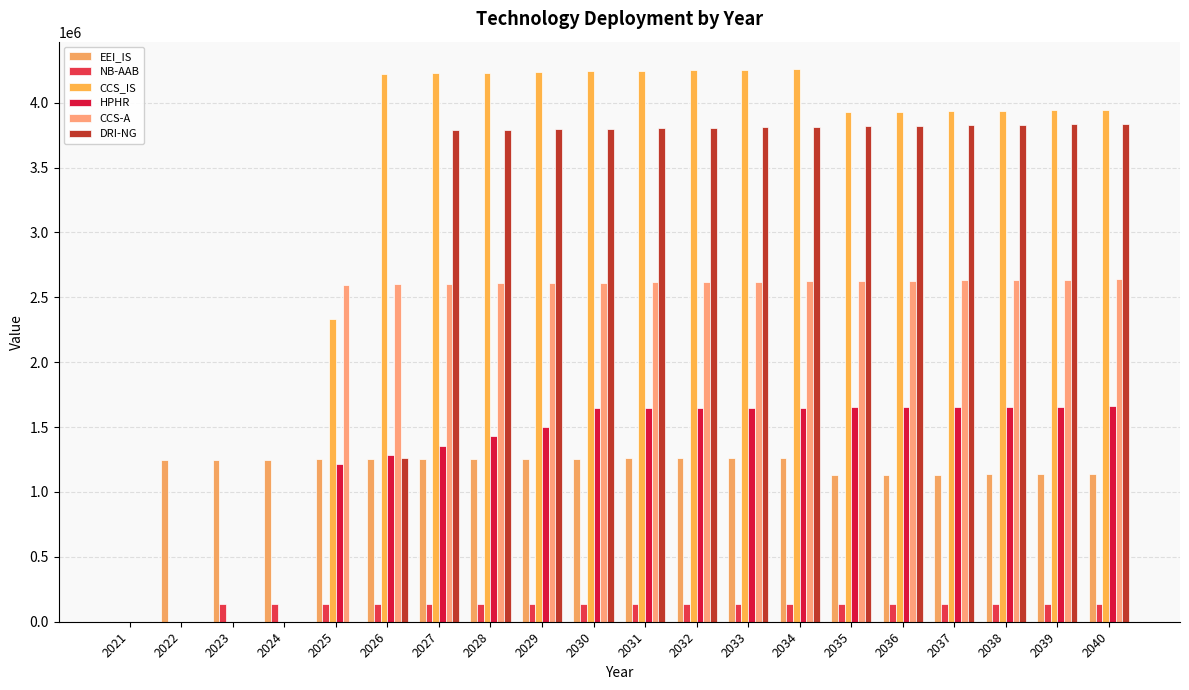

What is the value of the EEI_IS bar at the 11th from the left?

1258053.6